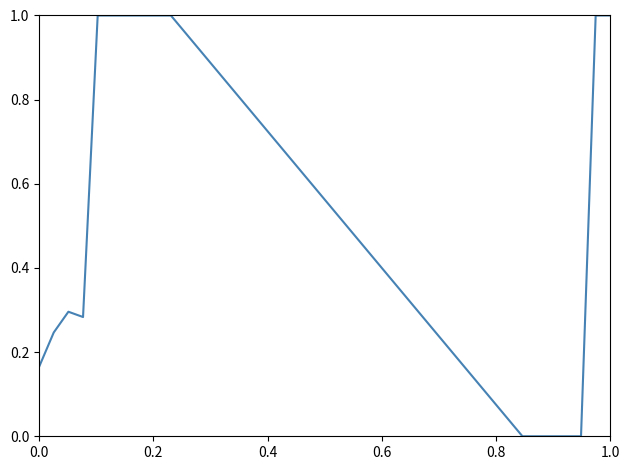

What is the maximum value shown in the chart?

1.0